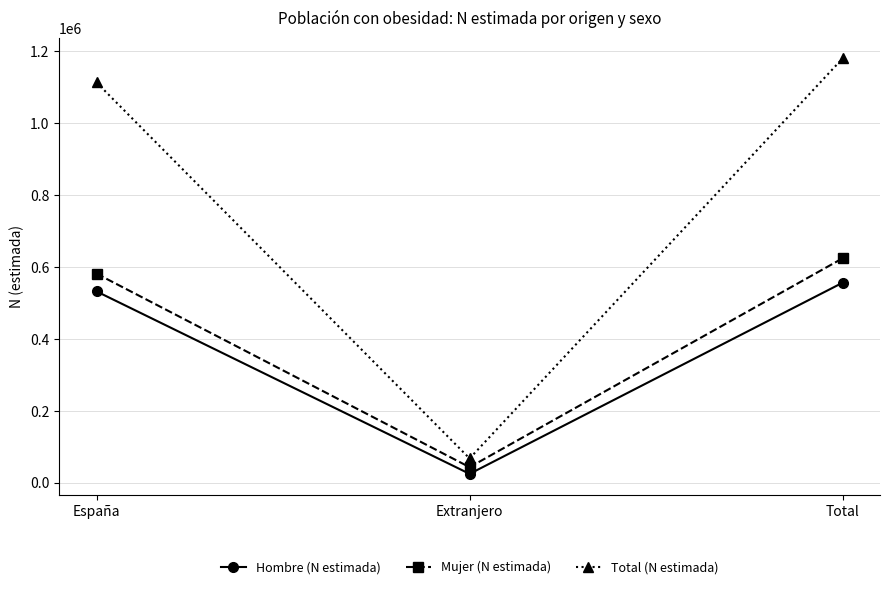

At Extranjero, list the series in order from smallest to largest.

Hombre (N estimada), Mujer (N estimada), Total (N estimada)